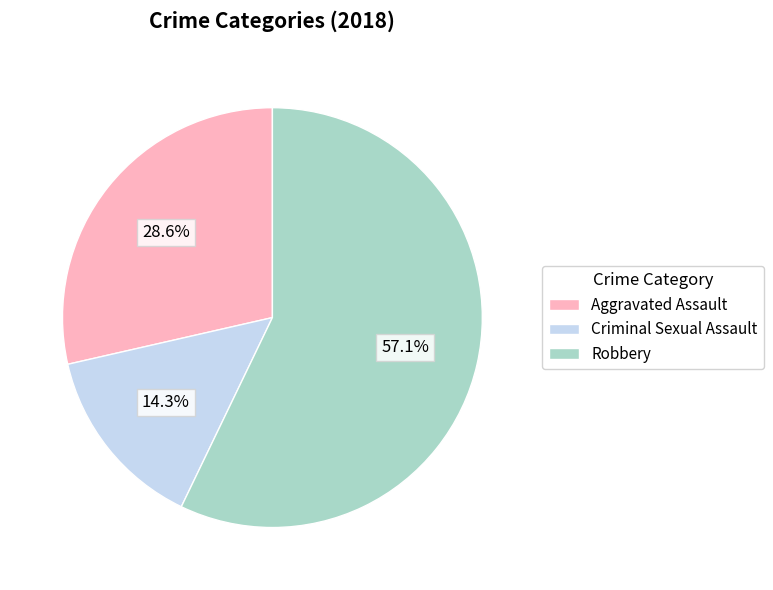

Which category has the biggest portion of the pie?

Robbery